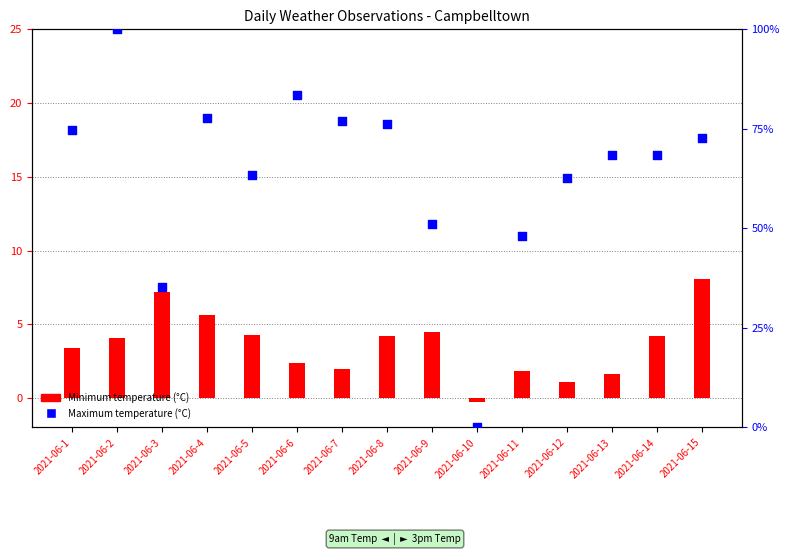

What are all the series names shown in the legend?

Minimum temperature (°C), Maximum temperature (°C)